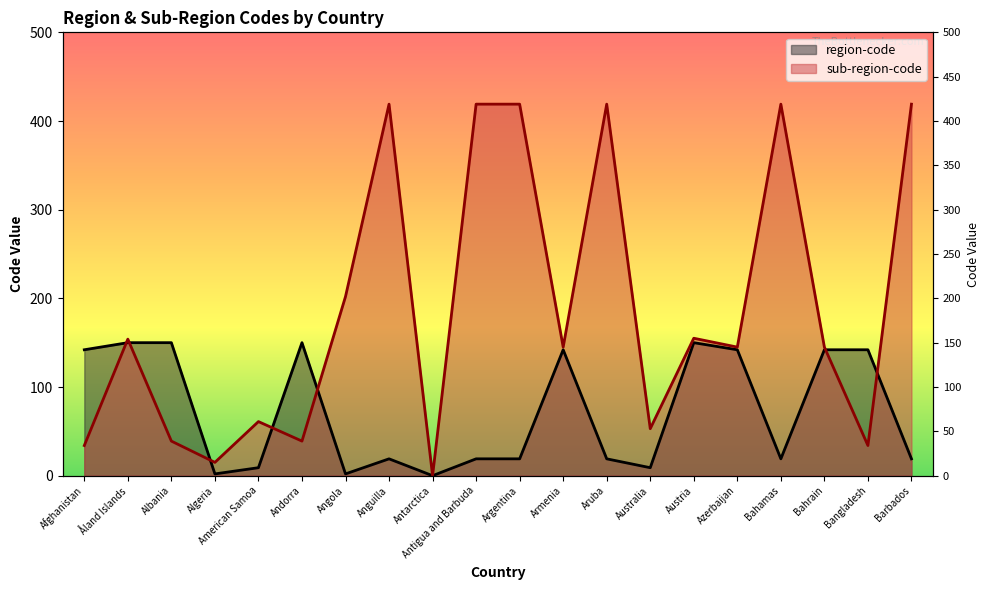

What is the sum of the region-code values at Aruba and American Samoa?

28